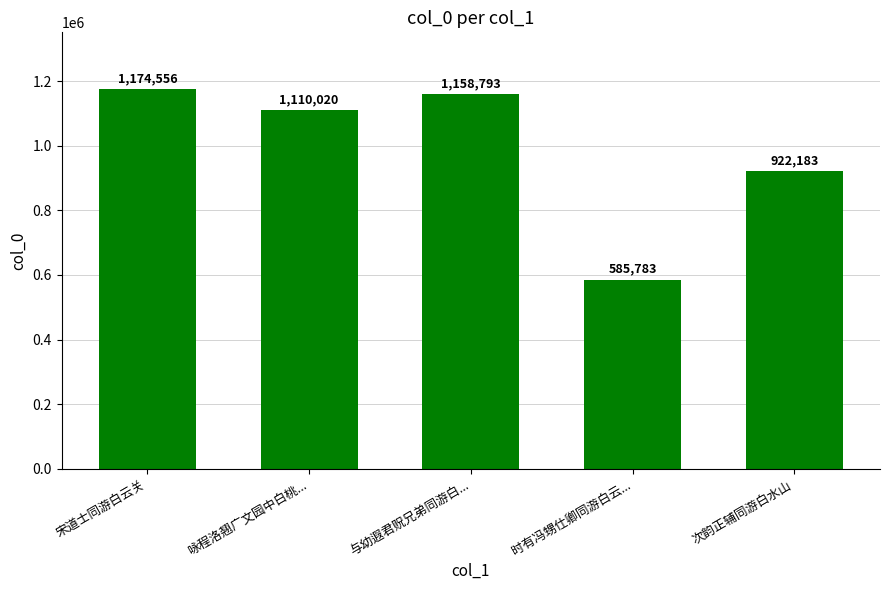

True or false: the data shows 1641358 at 宋道士同游白云关.

False